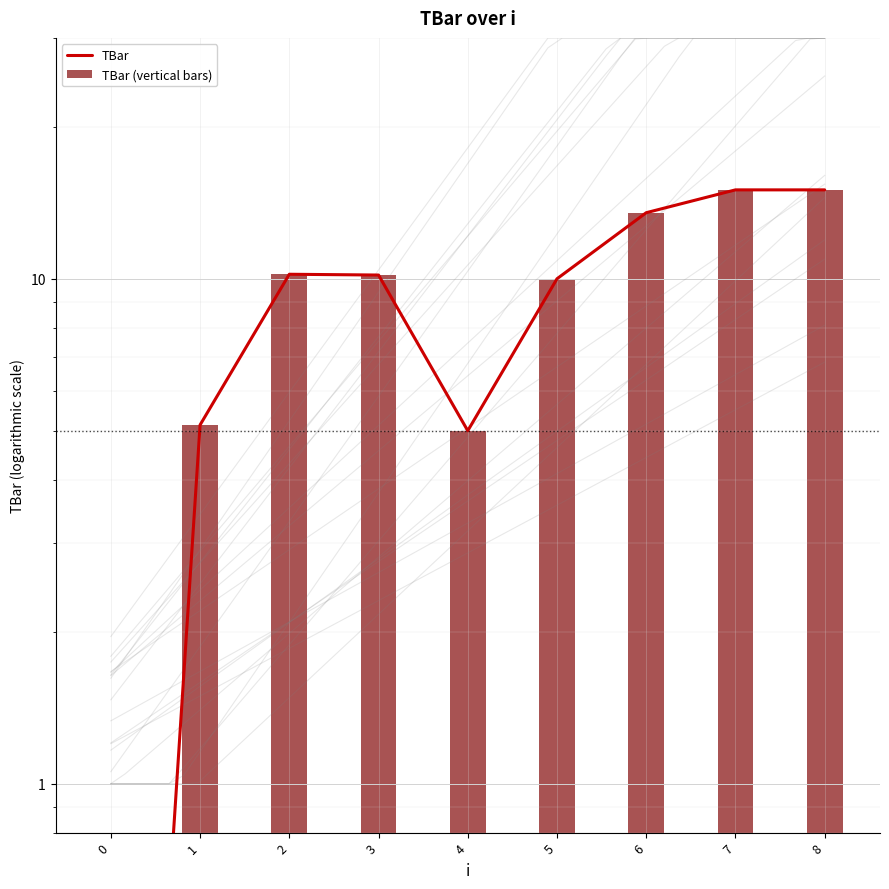

Reading left to right, list all the values displayed in this chart.

TBar: 0.0	5.1	10.2	10.2	5.0	10.0	13.5	15.0	15.0
TBar (vertical bars): 0.0	5.1	10.2	10.2	5.0	10.0	13.5	15.0	15.0